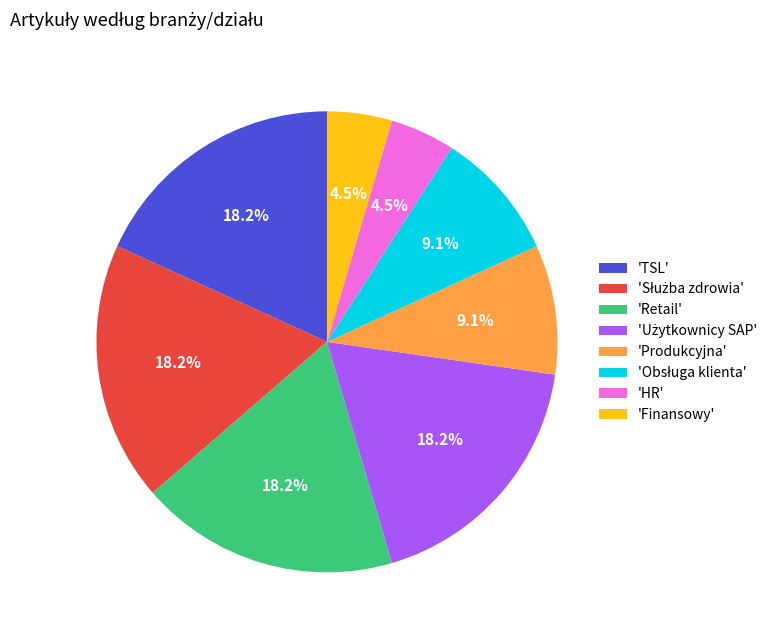

What portion of the pie excludes 'Produkcyjna'?

90.9%